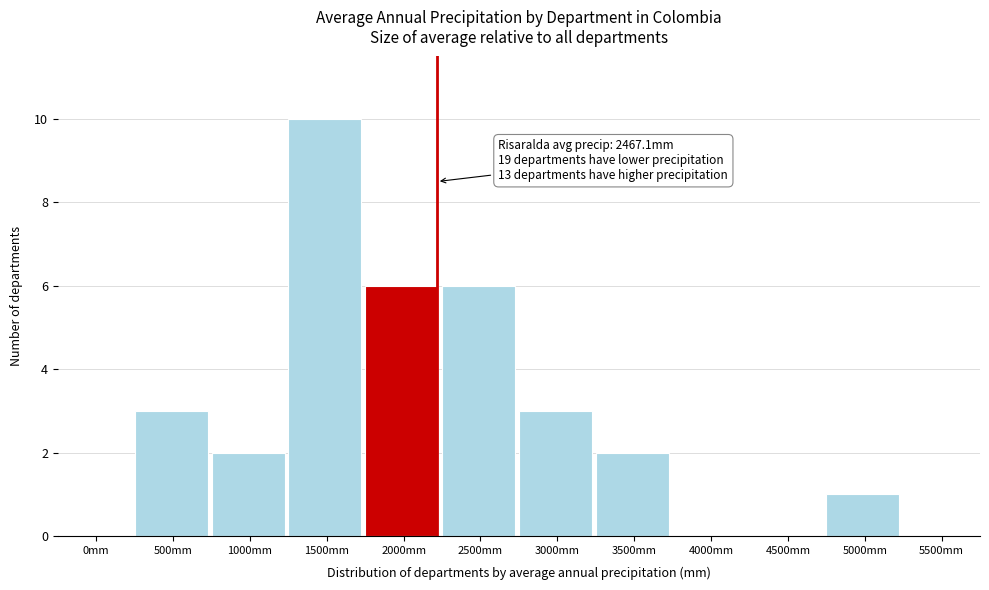

Reading right to left, list all the values displayed in this chart.

5500mm=0	5000mm=1	4500mm=0	4000mm=0	3500mm=2	3000mm=3	2500mm=6	2000mm=6	1500mm=10	1000mm=2	500mm=3	0mm=0